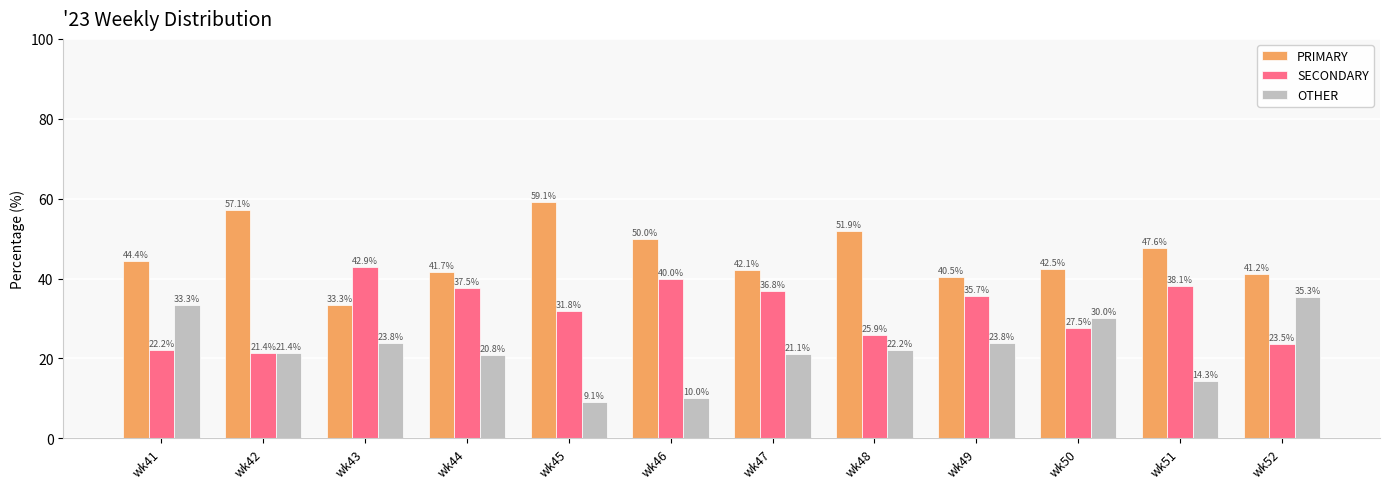

List the series in order of their peak value, lowest first.

OTHER, SECONDARY, PRIMARY